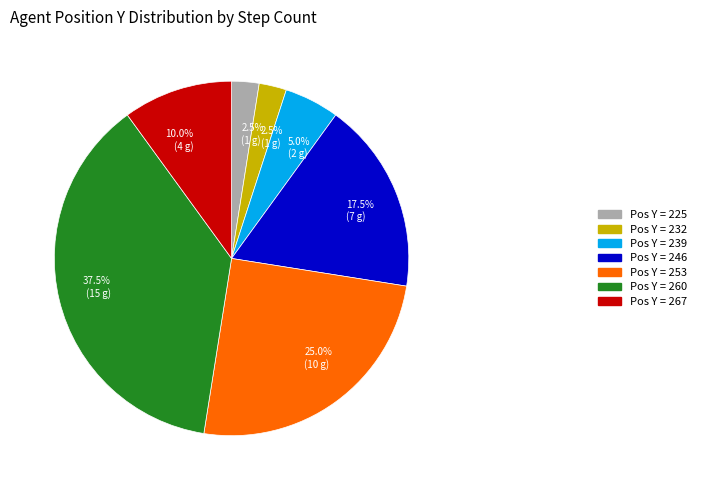

Is there any slice that represents more than half of the pie?

No